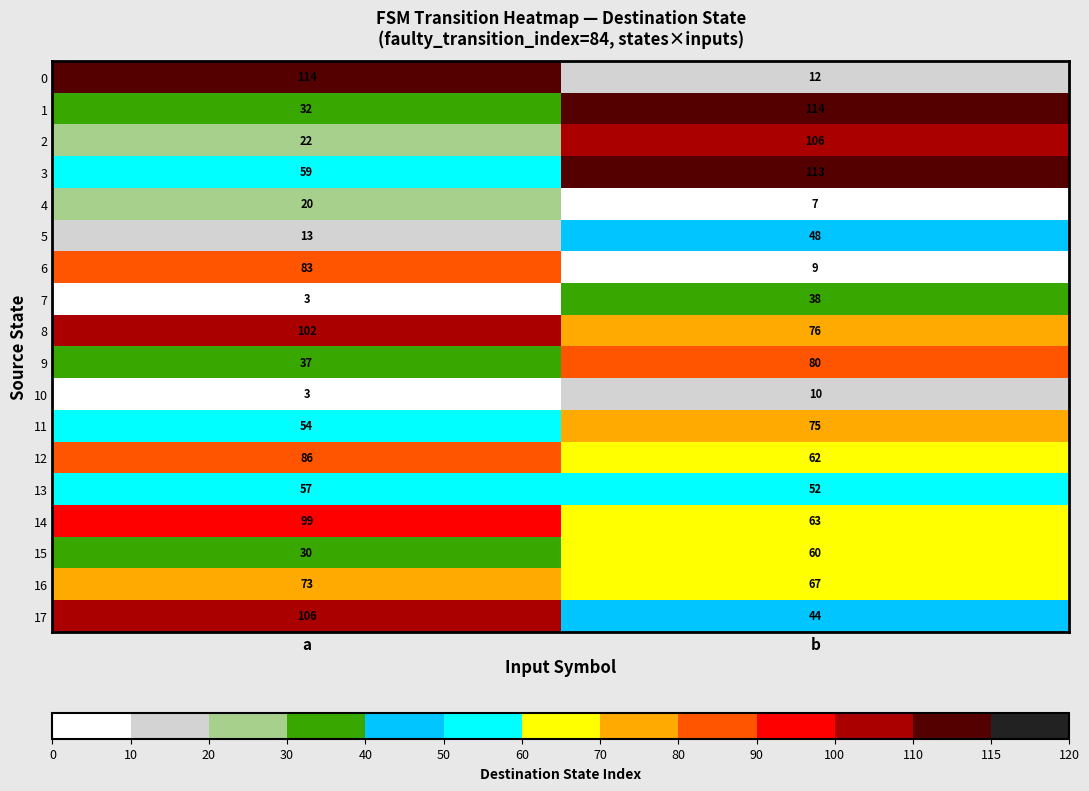

Rank the categories by 9 value from highest to lowest.

b, a